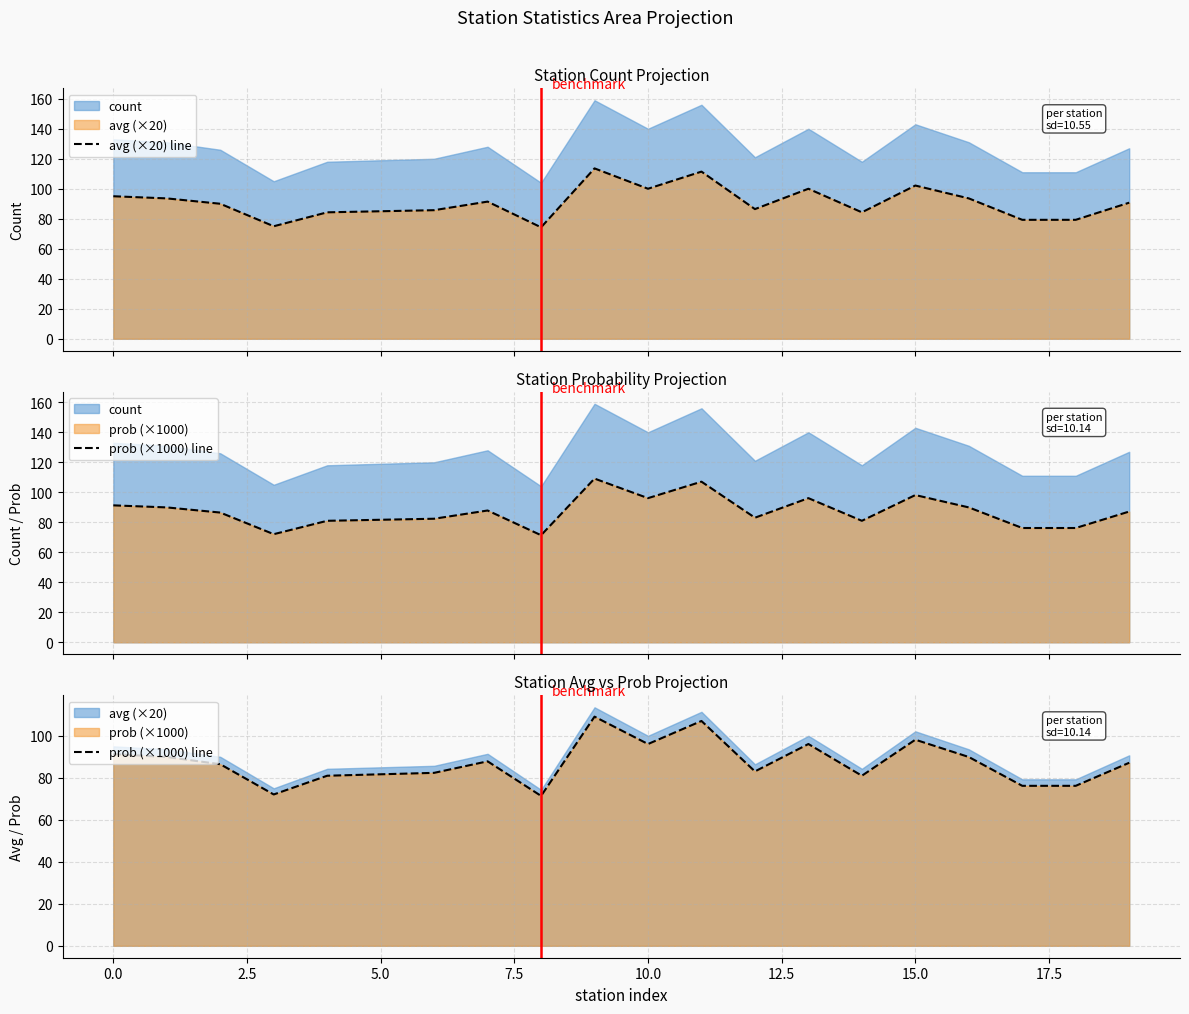

True or false: avg (×20) line and prob (×1000) line intersect in this chart.

False